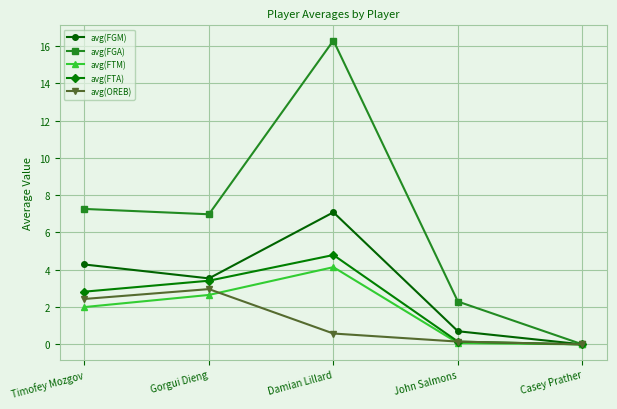

In avg(FGM), how many points are lower than both neighbors (excluding endpoints)?

1